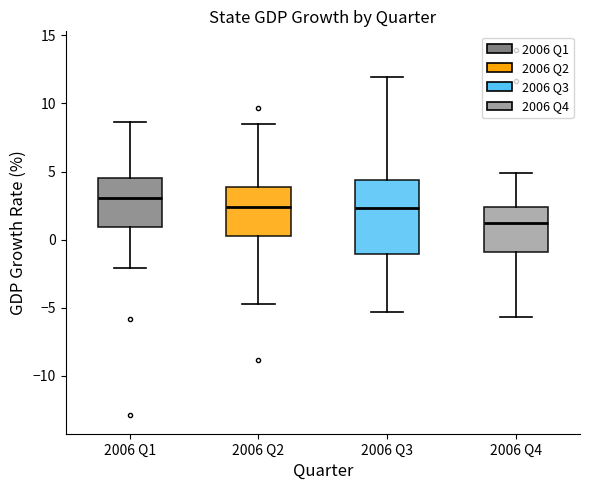

Which box has the highest median line?

2006 Q1